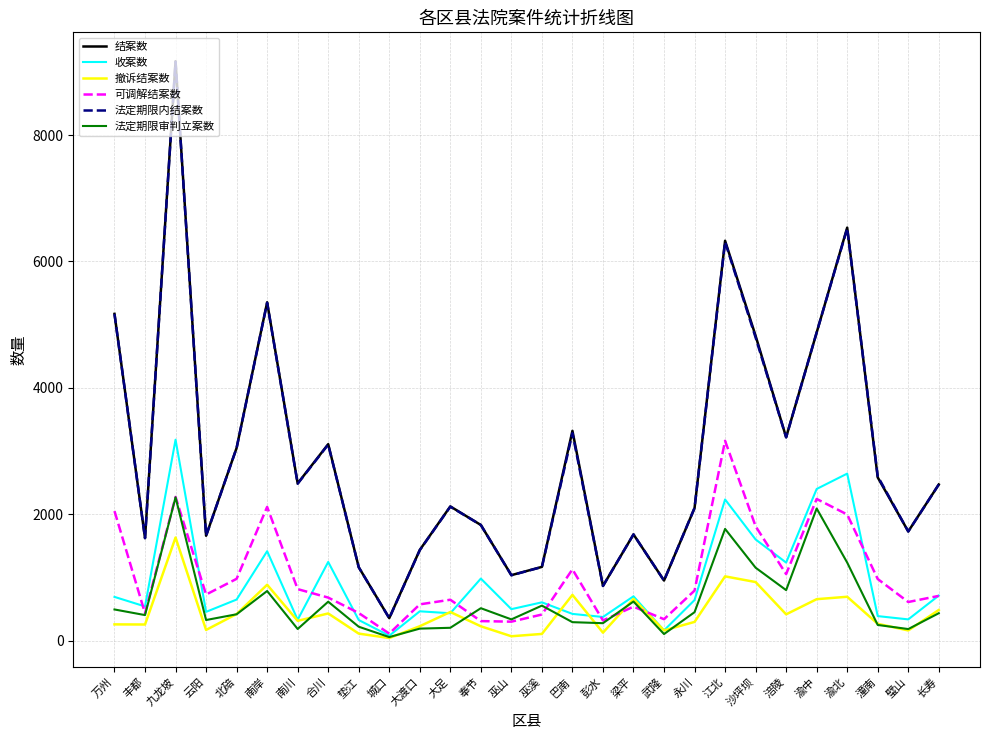

True or false: 法定期限内结案数 and 撤诉结案数 intersect in this chart.

False